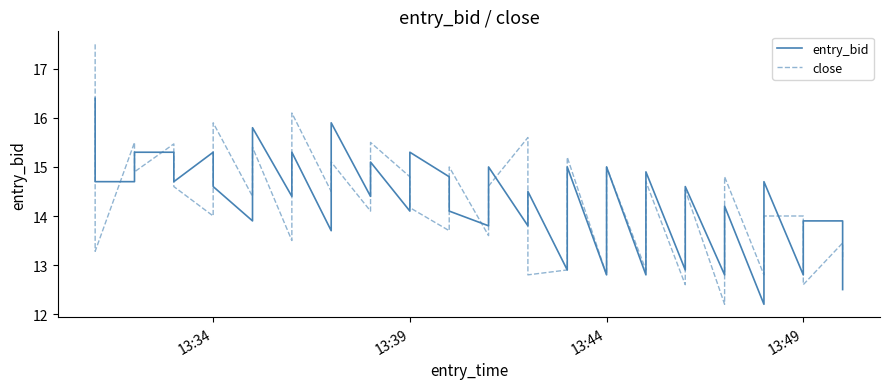

What are all the series names shown in the legend?

entry_bid, close